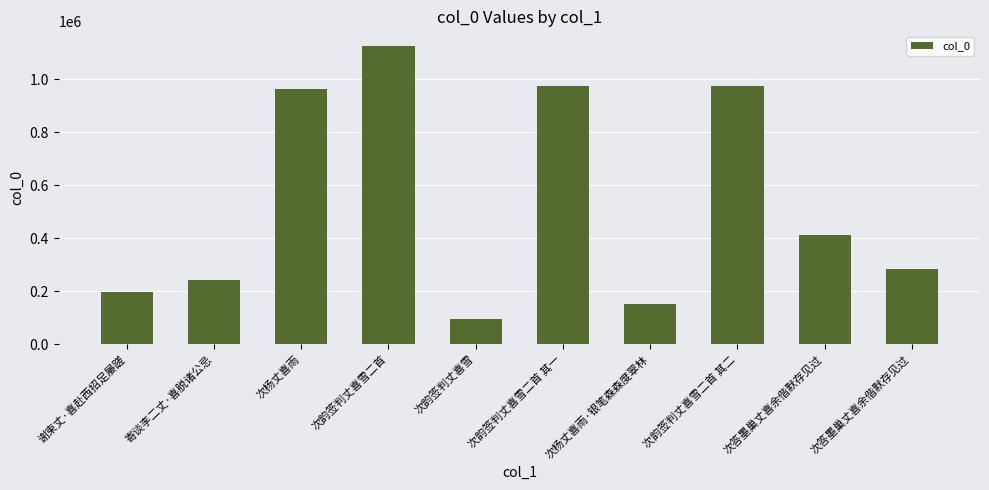

How many bars are there in total?

10